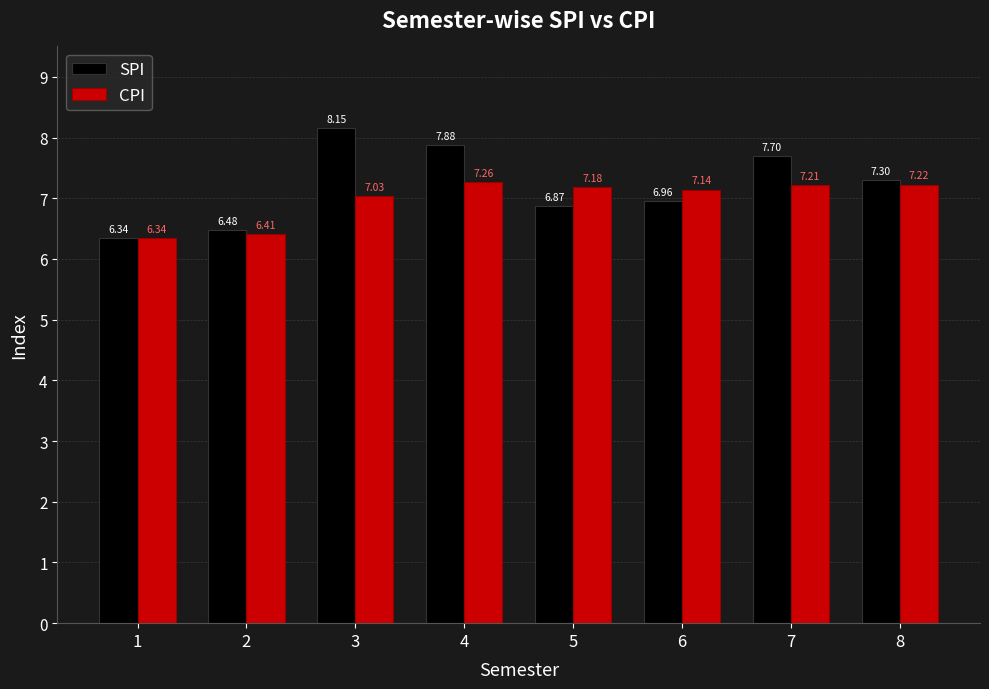

At how many categories does at least one series exceed 7?

6